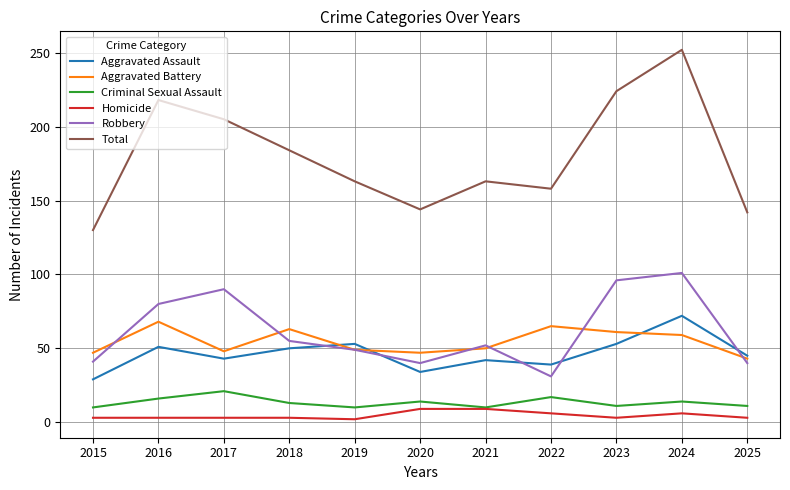

Rank the series by their maximum value, from highest to lowest.

Total, Robbery, Aggravated Assault, Aggravated Battery, Criminal Sexual Assault, Homicide